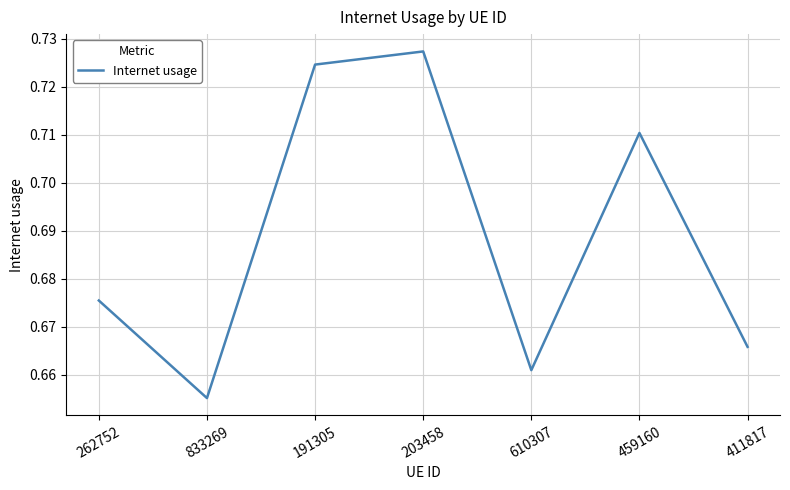

At which label is the value closest to 0?

833269